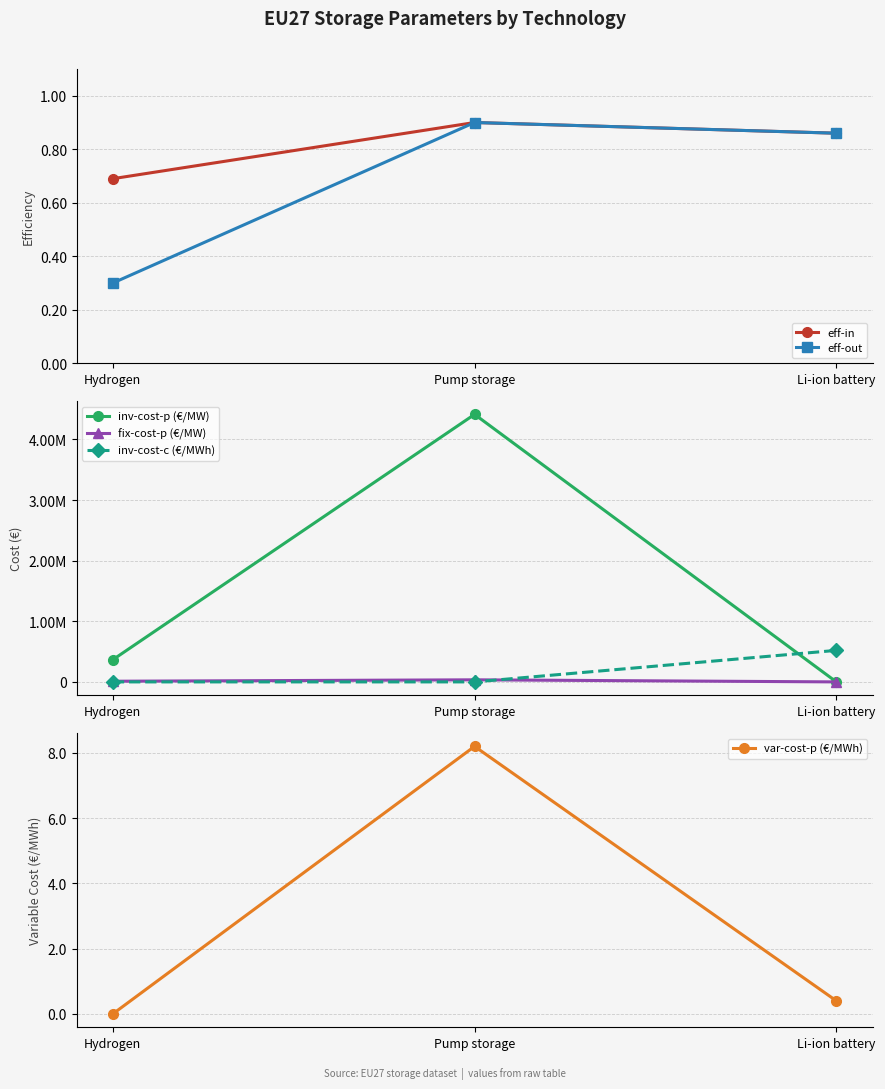

The value of eff-in at Li-ion battery is 0.9. True or false?

True